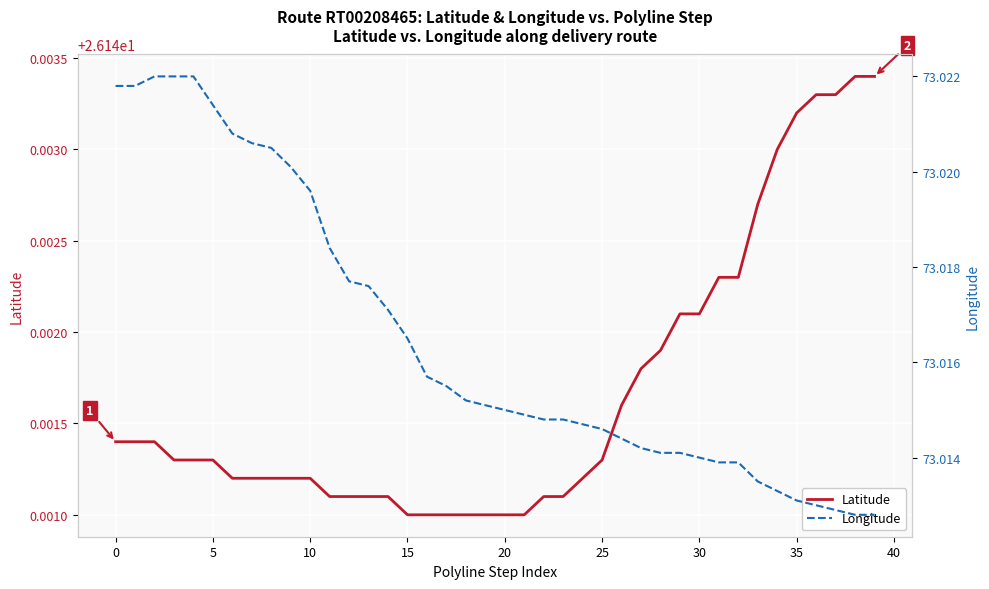

True or false: Longitude and Latitude intersect in this chart.

False